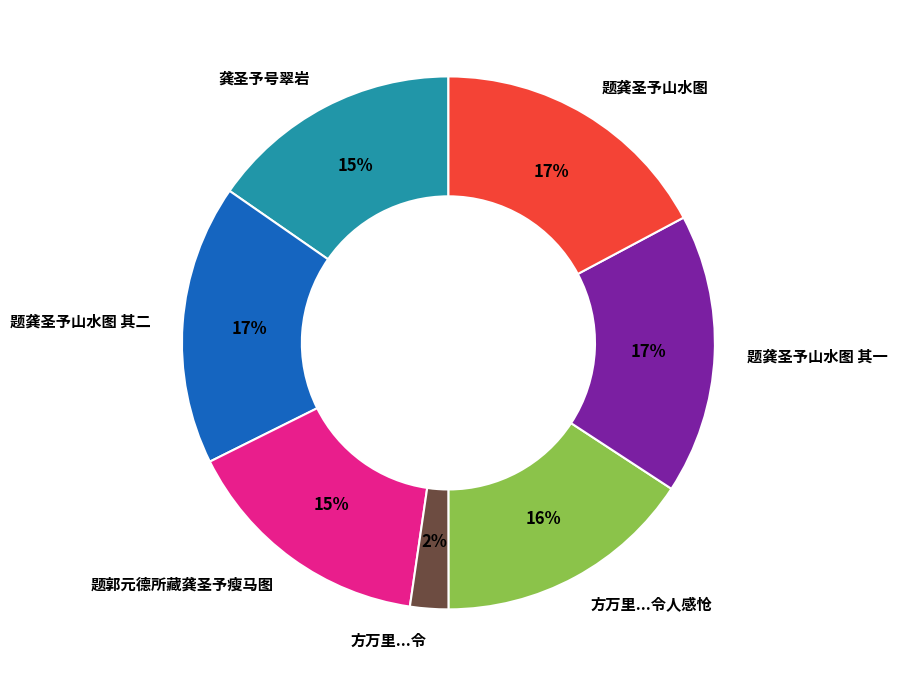

Is it true that 题龚圣予山水图 其二 is 17% of the pie?

True